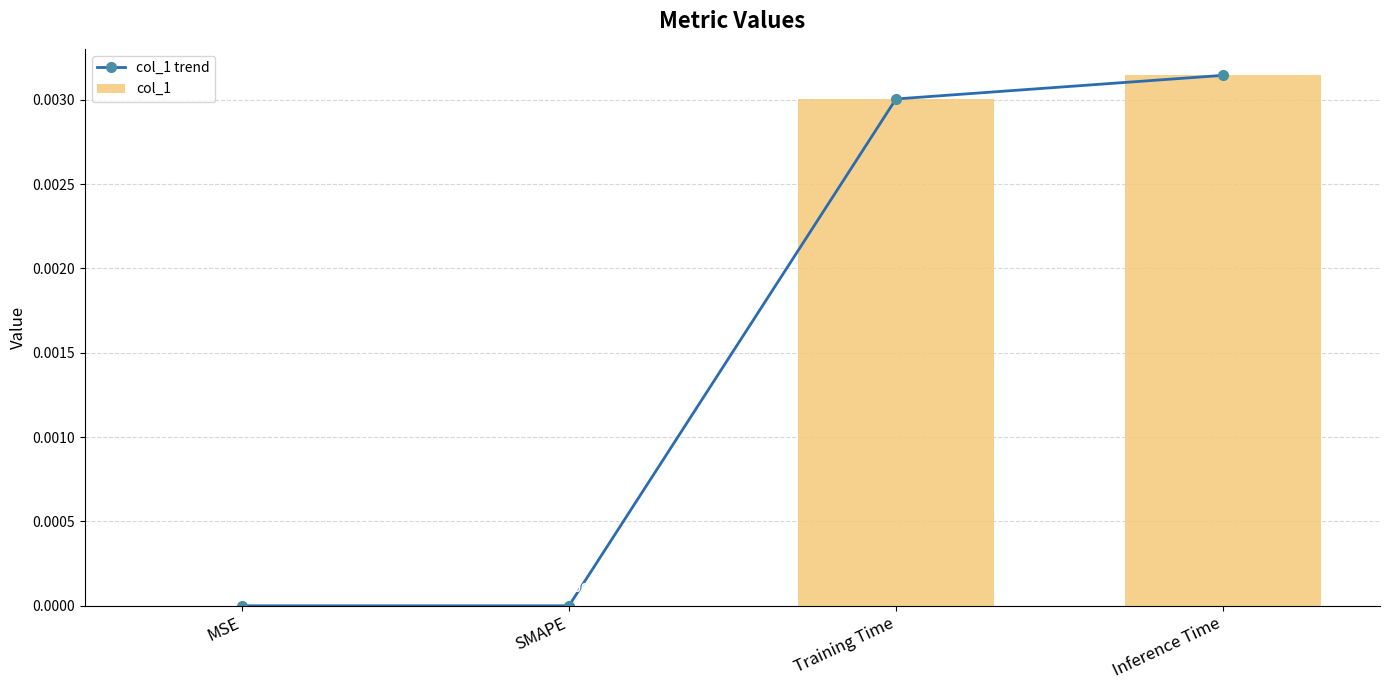

Is the value of col_1 trend at Inference Time greater than the value of col_1 at MSE?

Yes